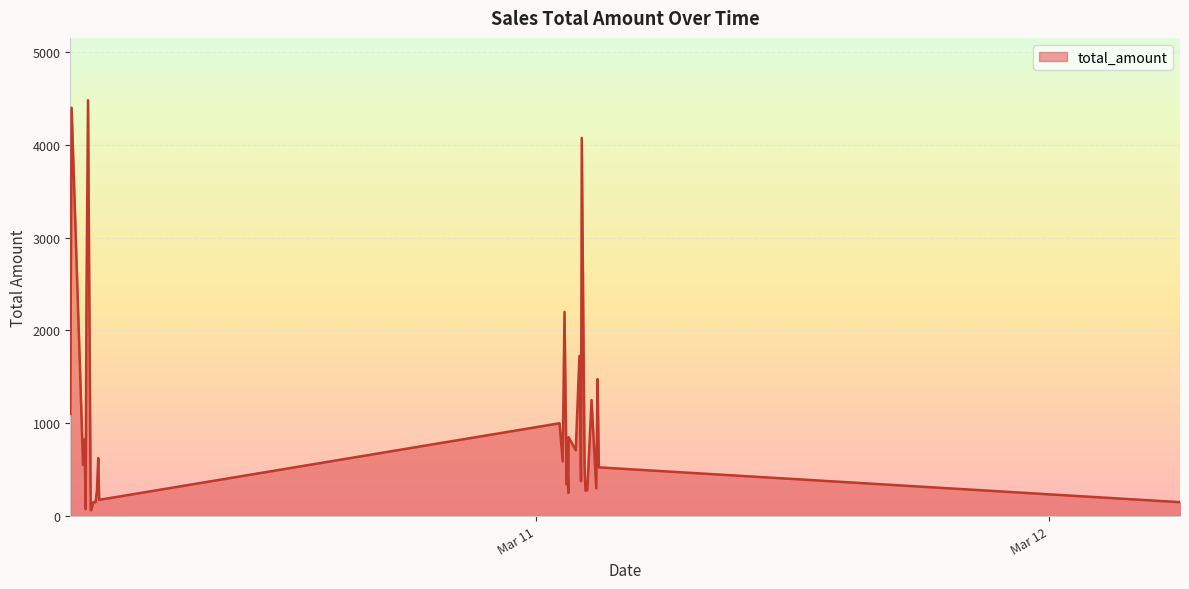

What is the maximum value shown in the chart?

4480